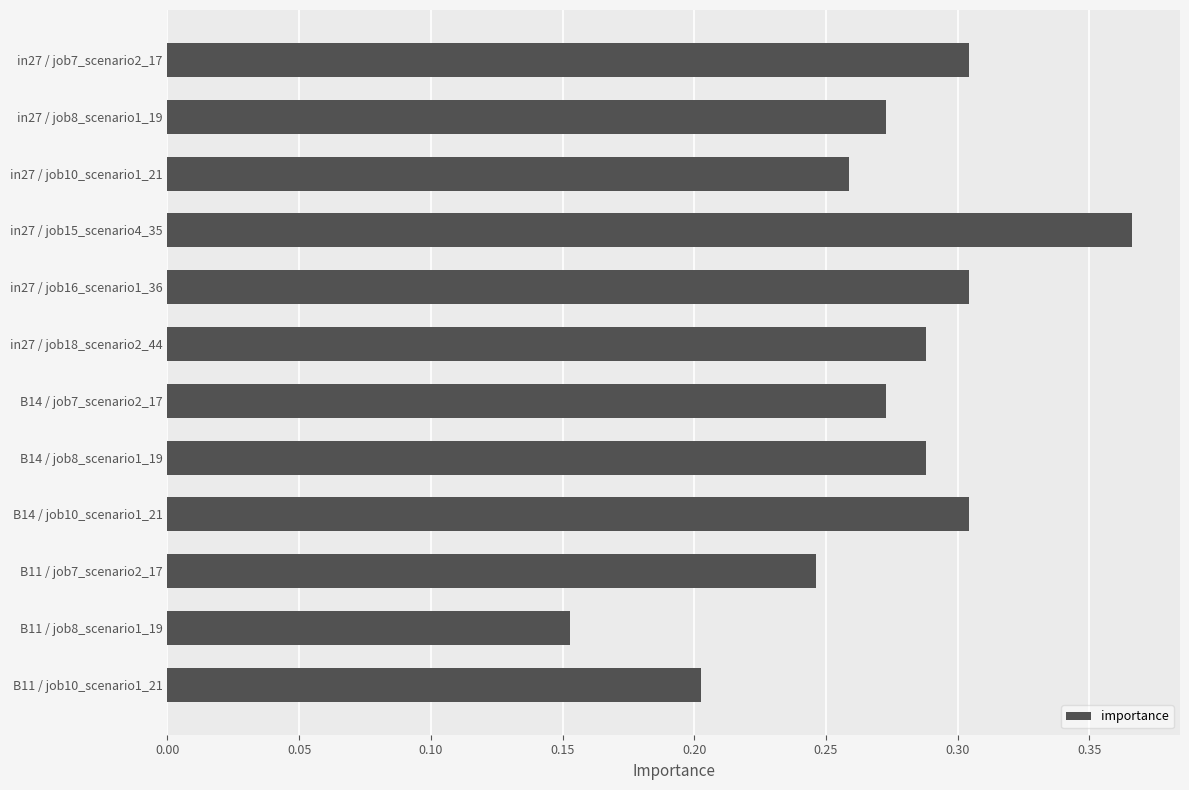

True or false: the data shows 0.2 at B11 / job8_scenario1_19.

True